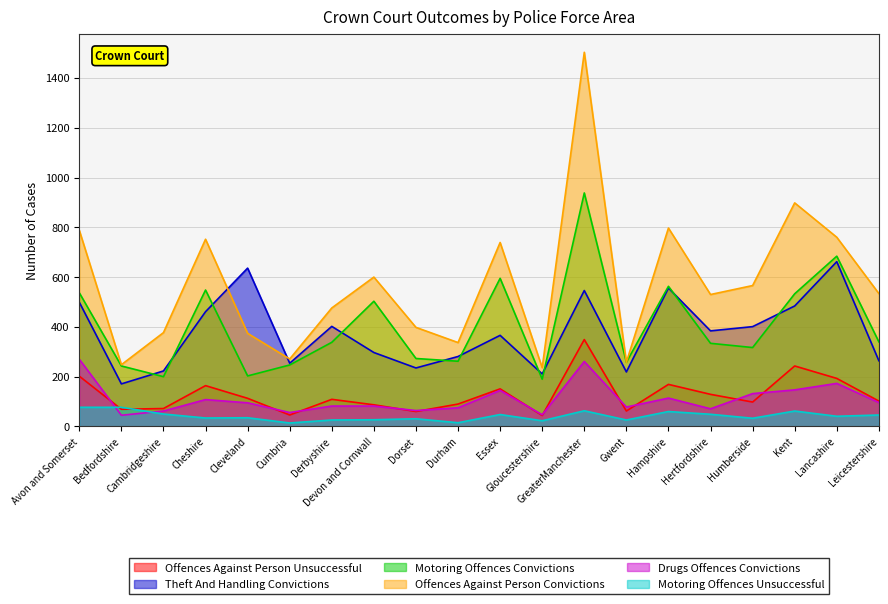

Is it true that Drugs Offences Convictions equals 47 at Gloucestershire?

True